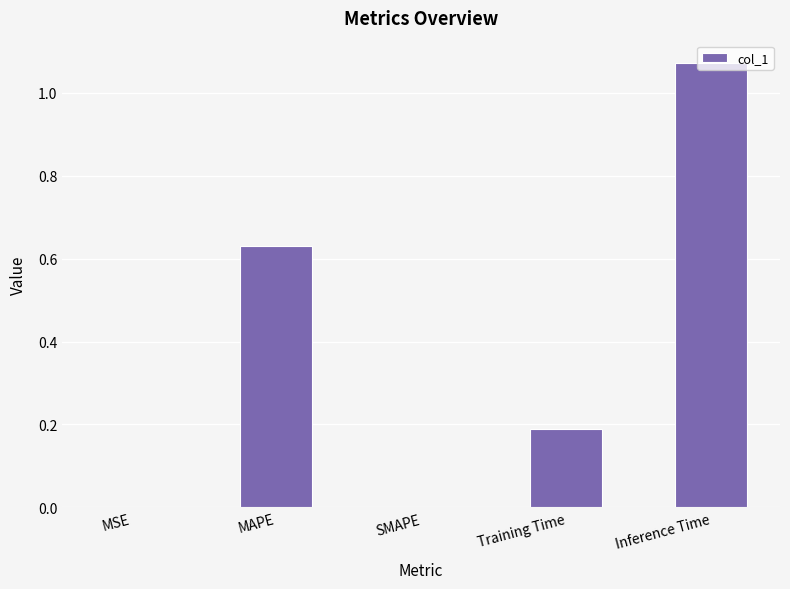

True or false: the data shows 0.2 at Training Time.

True